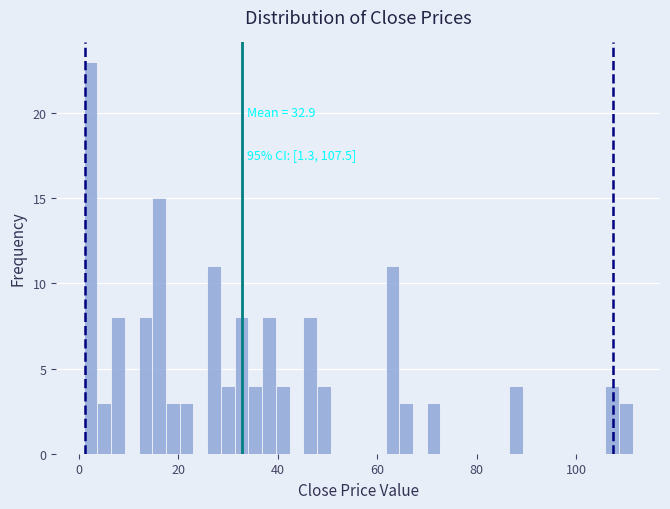

Around what value on the x-axis is the tallest bar? Give the approximate position of its centre, as read against the axis.

2